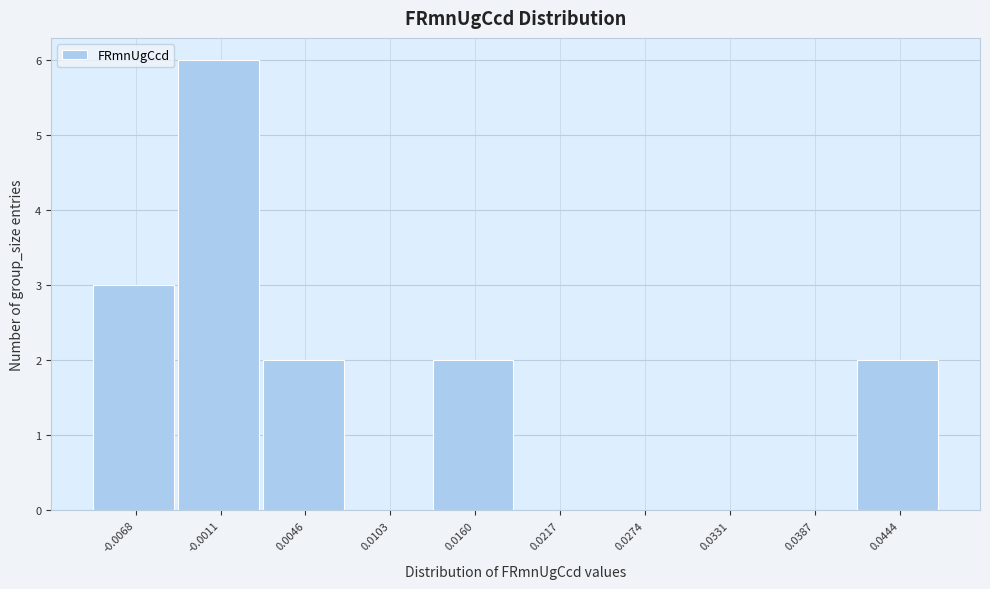

Reading left to right, transcribe all the data shown in this chart.

-0.0068=3	-0.0011=6	0.0046=2	0.0103=0	0.0160=2	0.0217=0	0.0274=0	0.0331=0	0.0387=0	0.0444=2